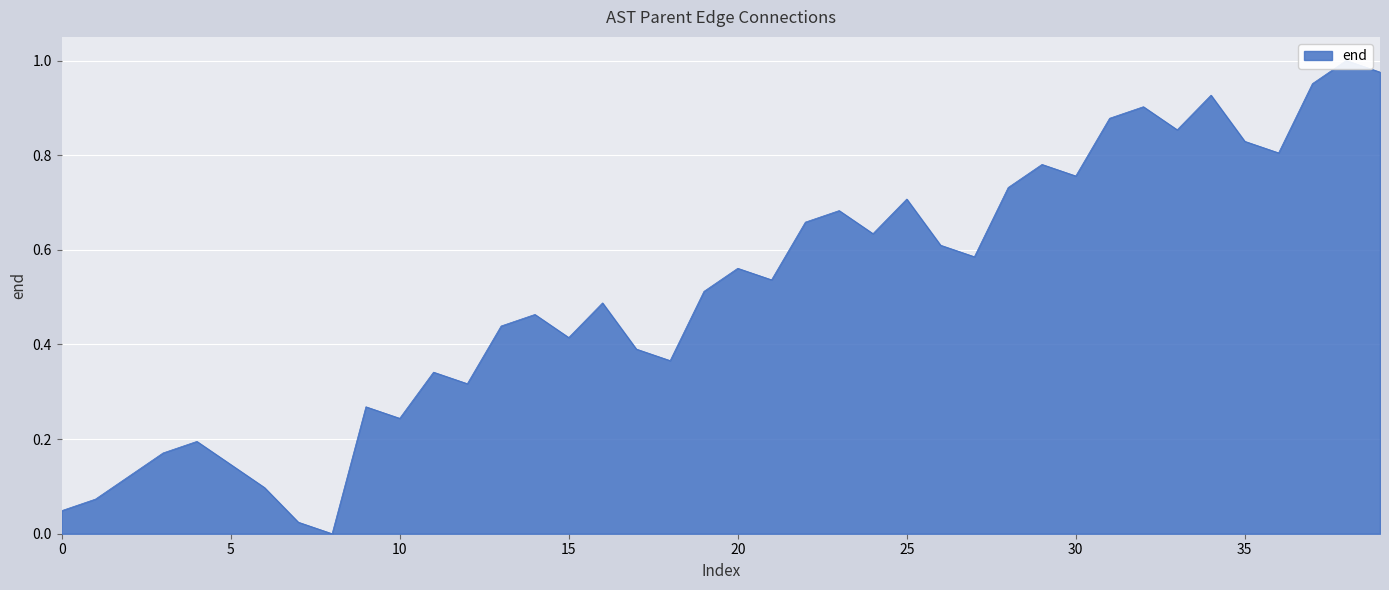

The chart shows a value of 0.7 at 14. True or false?

False